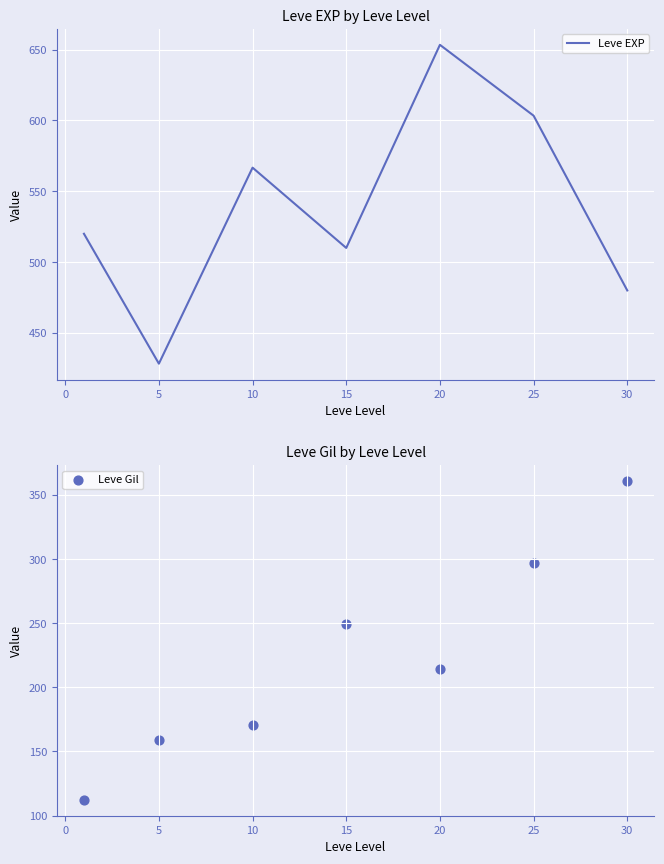

At which label does Leve EXP reach its minimum?

5